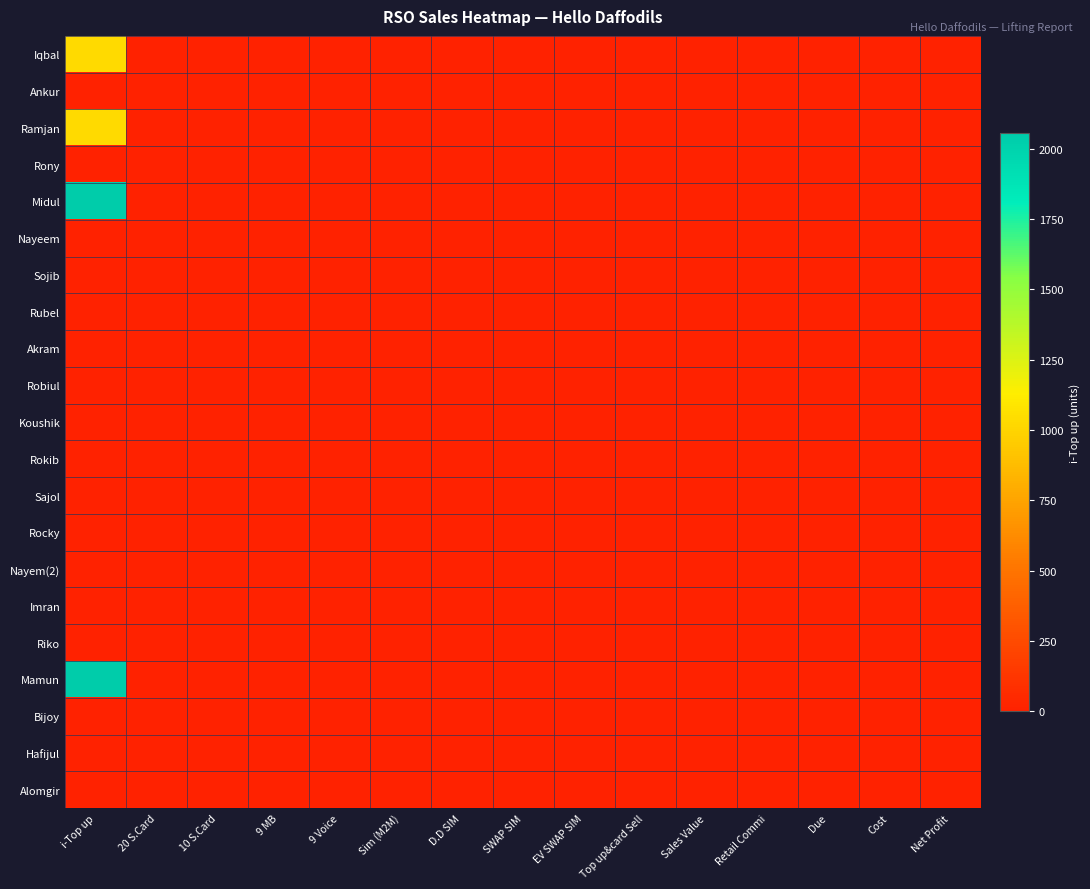

What is the total value across all series at i-Top up?

6168